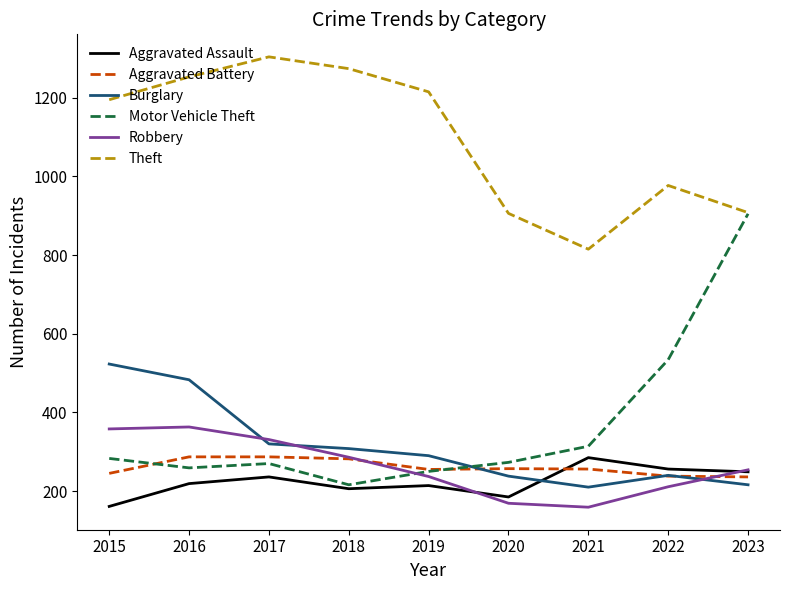

Where is Motor Vehicle Theft nearest to the value 560?

2022